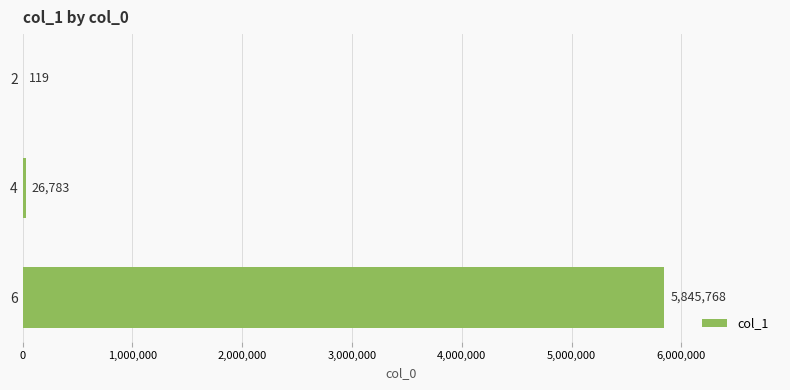

What is the greatest value displayed?

5845768